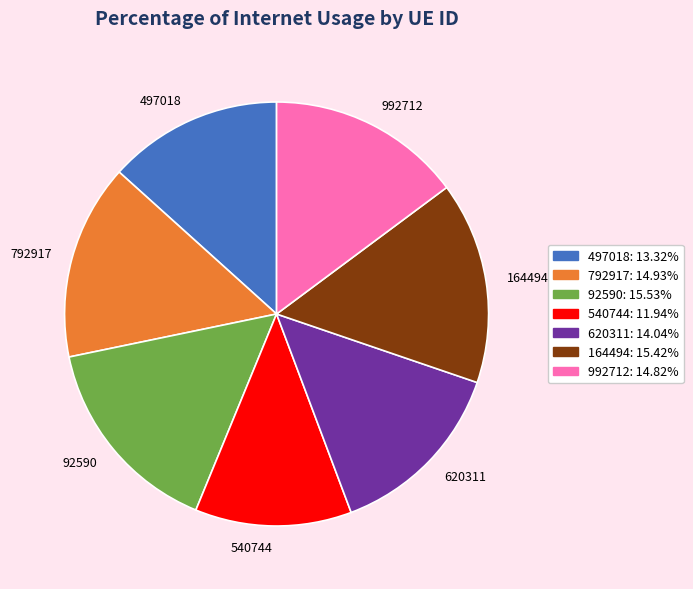

Which category has the smallest portion of the pie?

540744